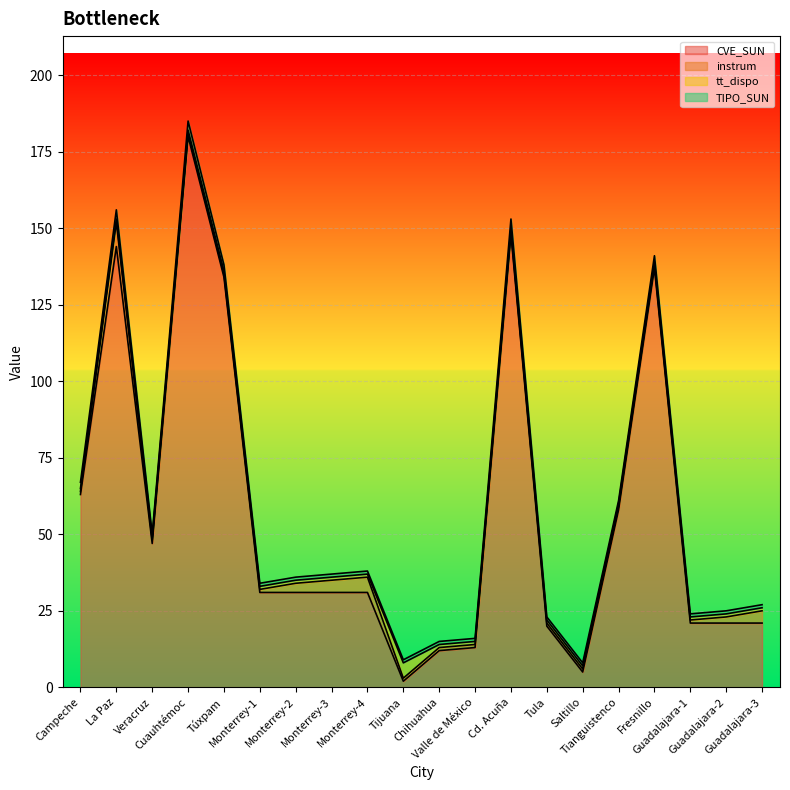

Which label corresponds to the largest value in the chart?

Cuauhtémoc